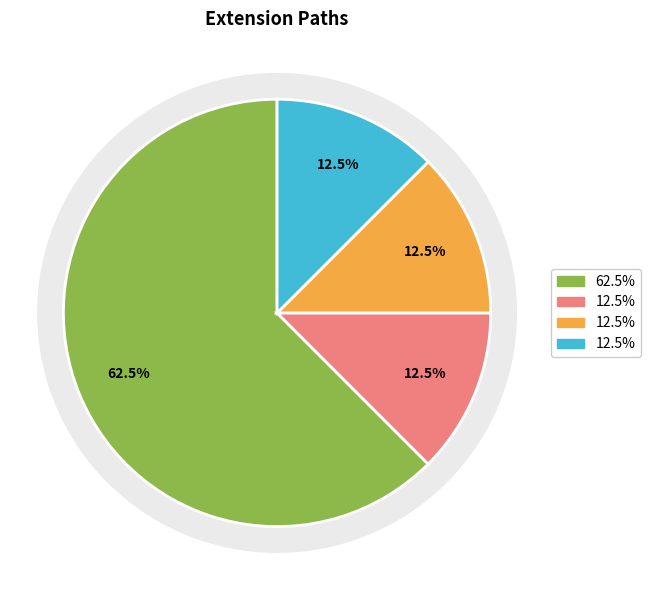

Count the number of slices in the pie.

5